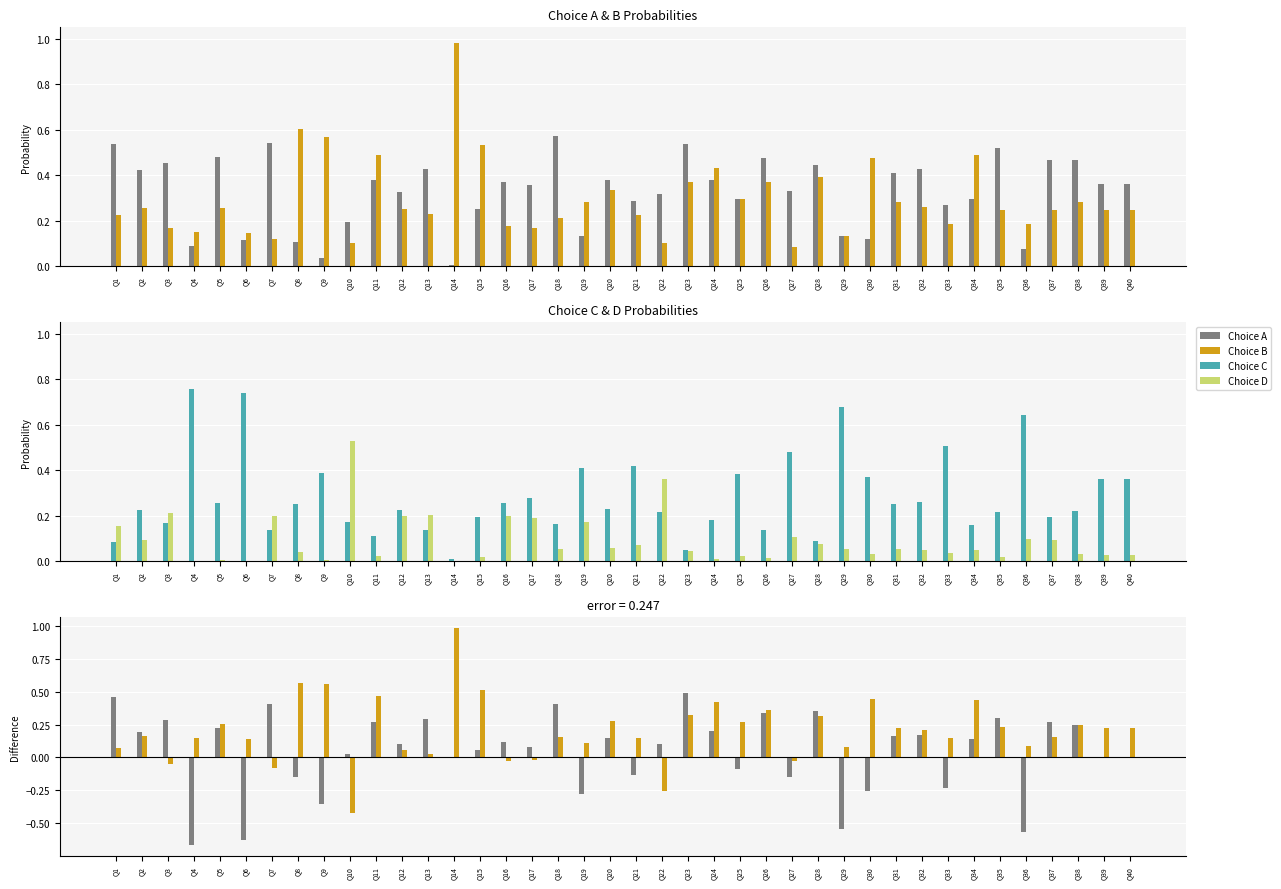

Rank the categories by Choice A value from highest to lowest.

Q18, Q7, Q1, Q23, Q35, Q5, Q26, Q37, Q38, Q3, Q28, Q13, Q32, Q2, Q31, Q11, Q24, Q20, Q16, Q39, Q40, Q17, Q27, Q12, Q22, Q34, Q25, Q21, Q33, Q15, Q10, Q19, Q29, Q30, Q6, Q8, Q4, Q36, Q9, Q14